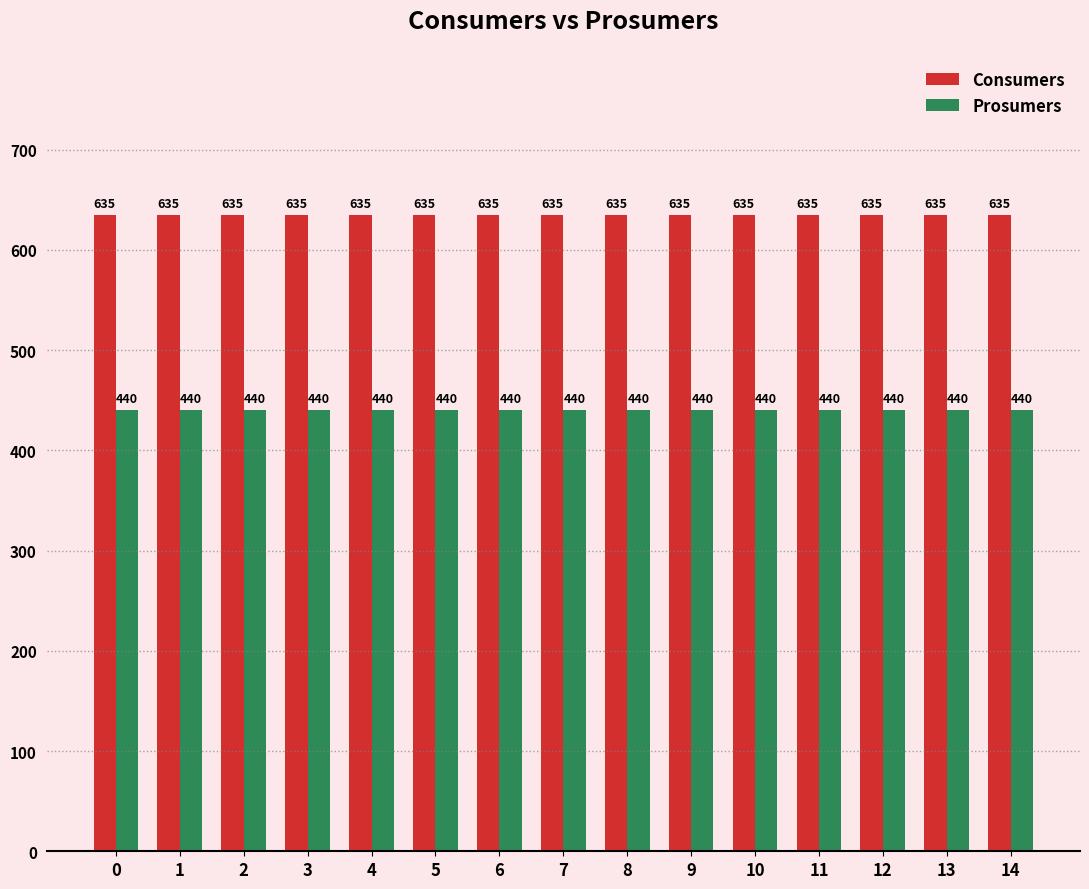

What is the minimum value shown in the chart?

440